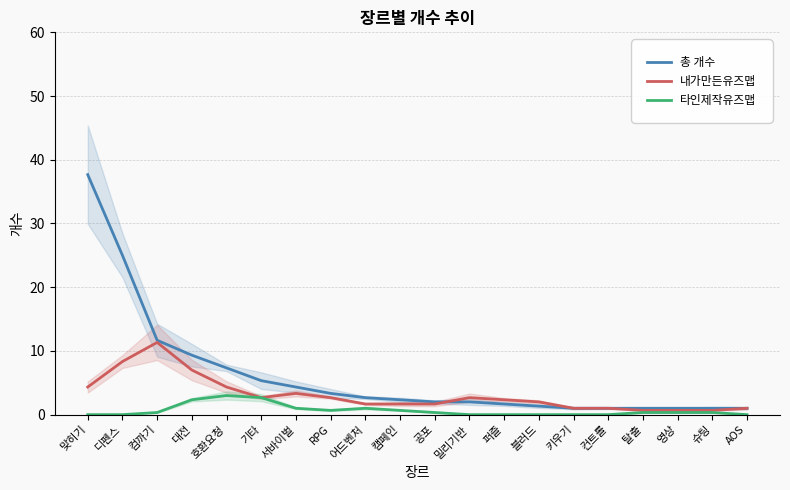

Reading right to left, list all the values displayed in this chart.

총 개수: 1.0	1.0	1.0	1.0	1.0	1.0	1.3	1.7	2.0	2.0	2.3	2.7	3.3	4.3	5.3	7.3	9.3	11.7	25.0	37.7
내가만든유즈맵: 1.0	0.7	0.7	0.7	1.0	1.0	2.0	2.3	2.7	1.7	1.7	1.7	2.7	3.3	2.7	4.3	7.0	11.3	8.3	4.3
타인제작유즈맵: 0.0	0.3	0.3	0.3	0.0	0.0	0.0	0.0	0.0	0.3	0.7	1.0	0.7	1.0	2.7	3.0	2.3	0.3	0.0	0.0